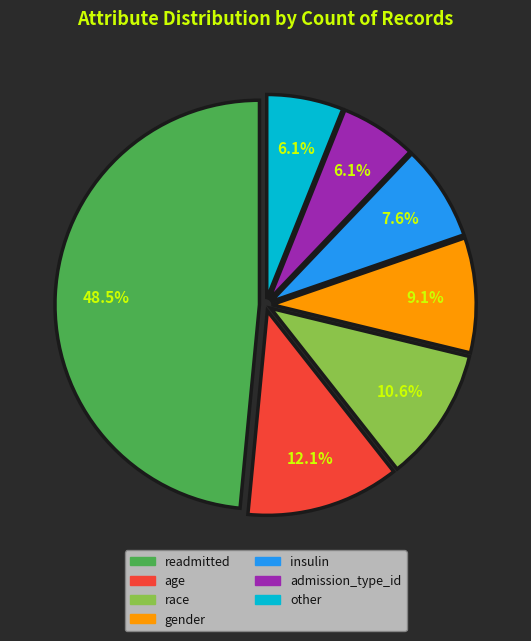

Which has a higher value, other or age?

age